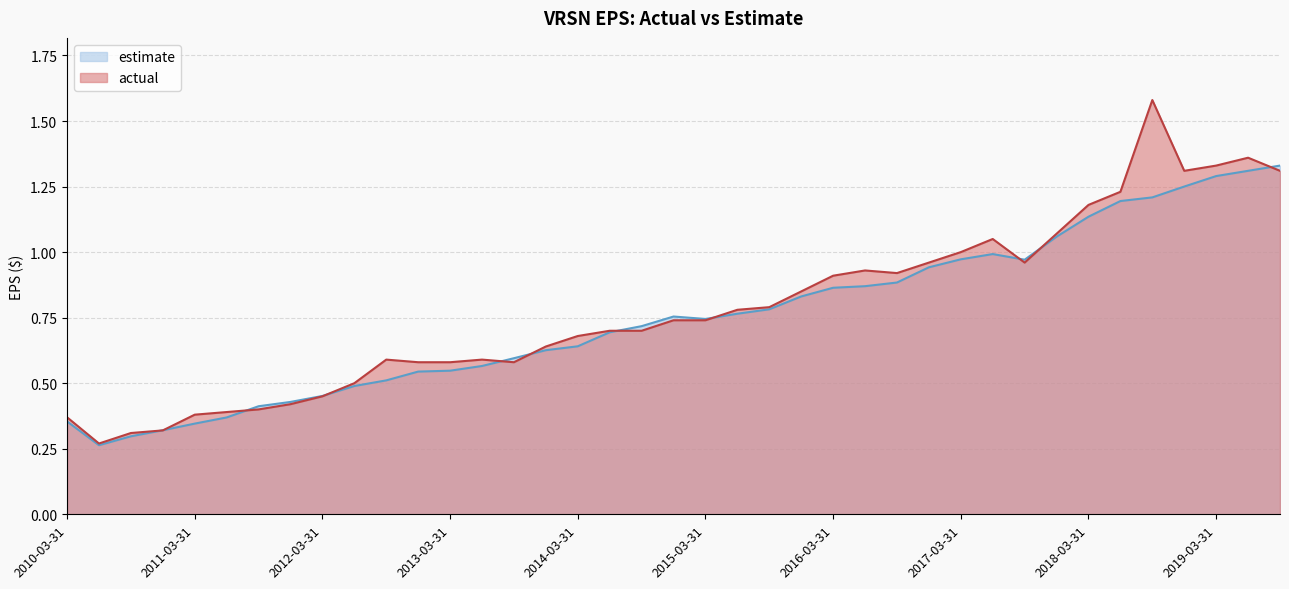

What is the minimum value shown in the chart?

0.3